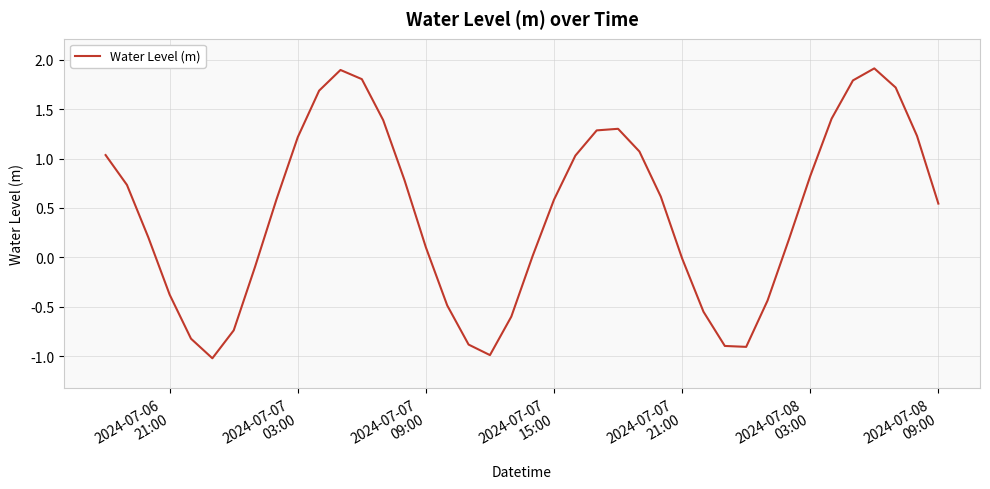

What is the greatest value displayed?

1.9